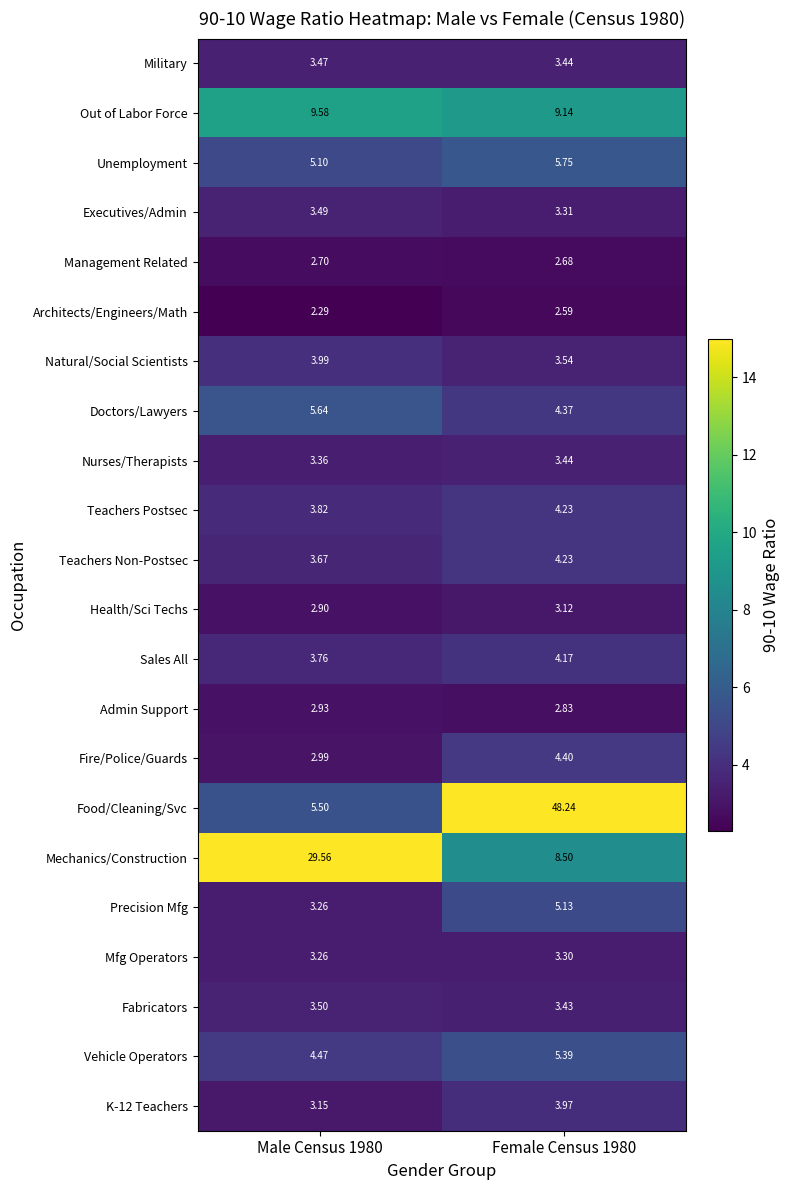

Which series has the largest total across all categories?

Food/Cleaning/Svc